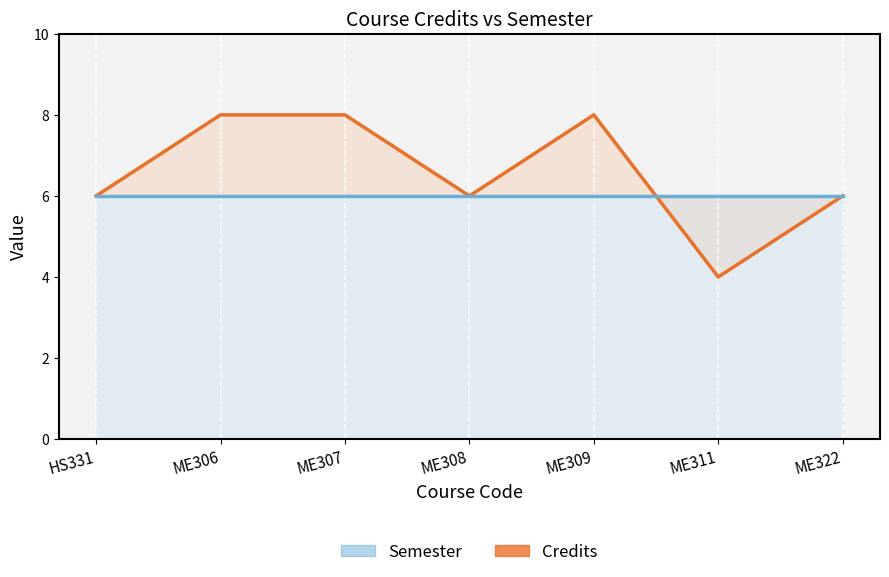

Which series changed the most between ME306 and ME309?

Credits